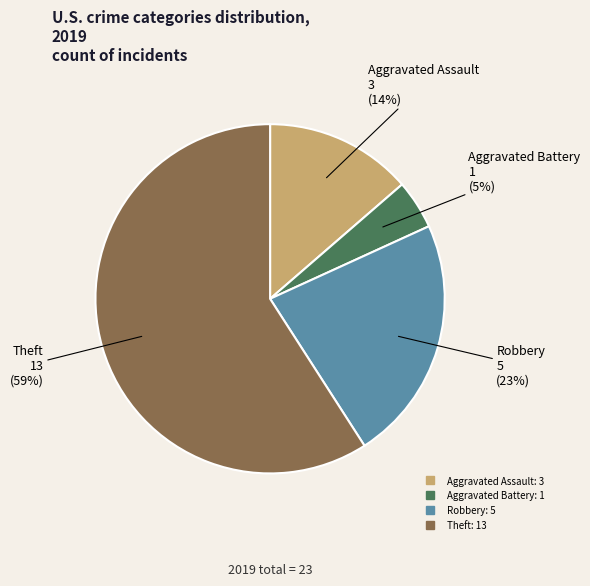

Is there a majority slice in this chart?

Yes